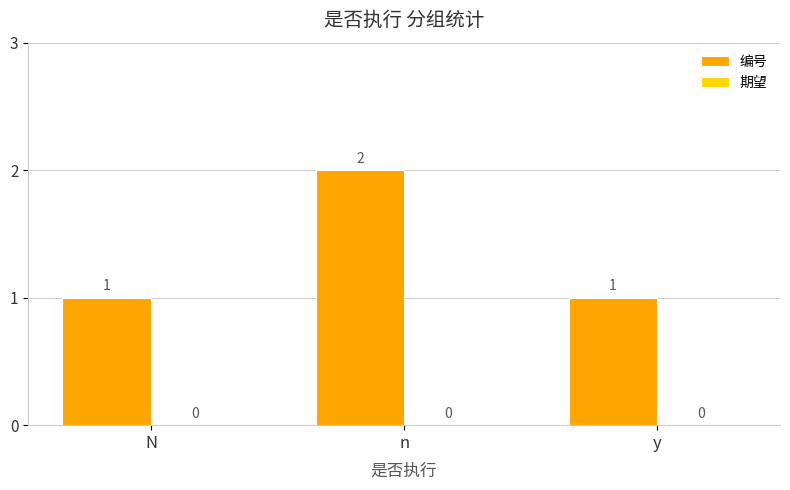

Which has a higher value, y or n?

n